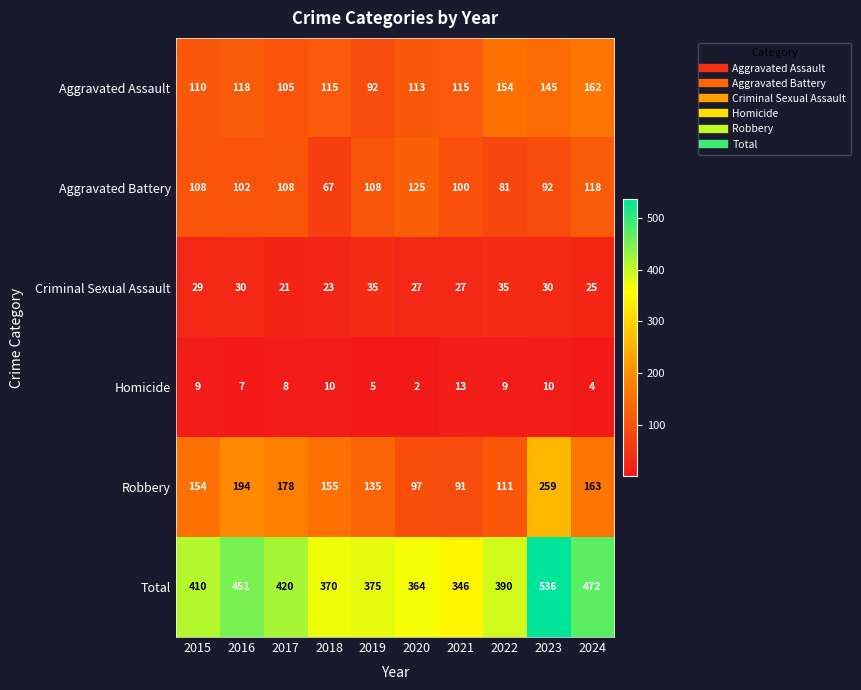

At how many categories does at least one series exceed 293?

10